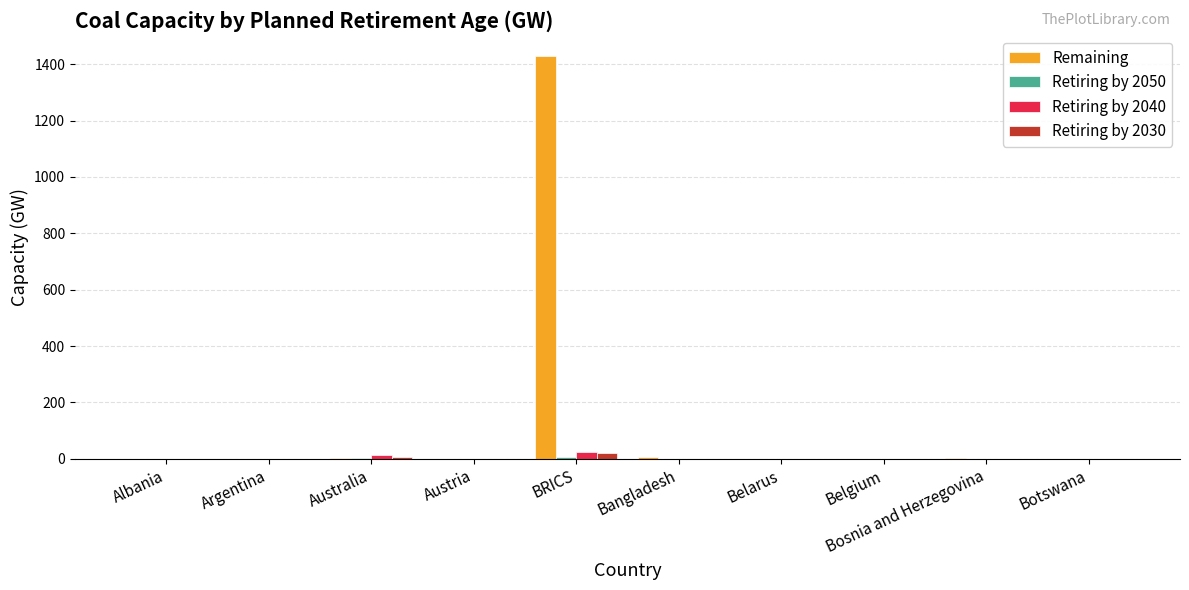

What is the spread (max minus min) of values at Botswana?

0.6